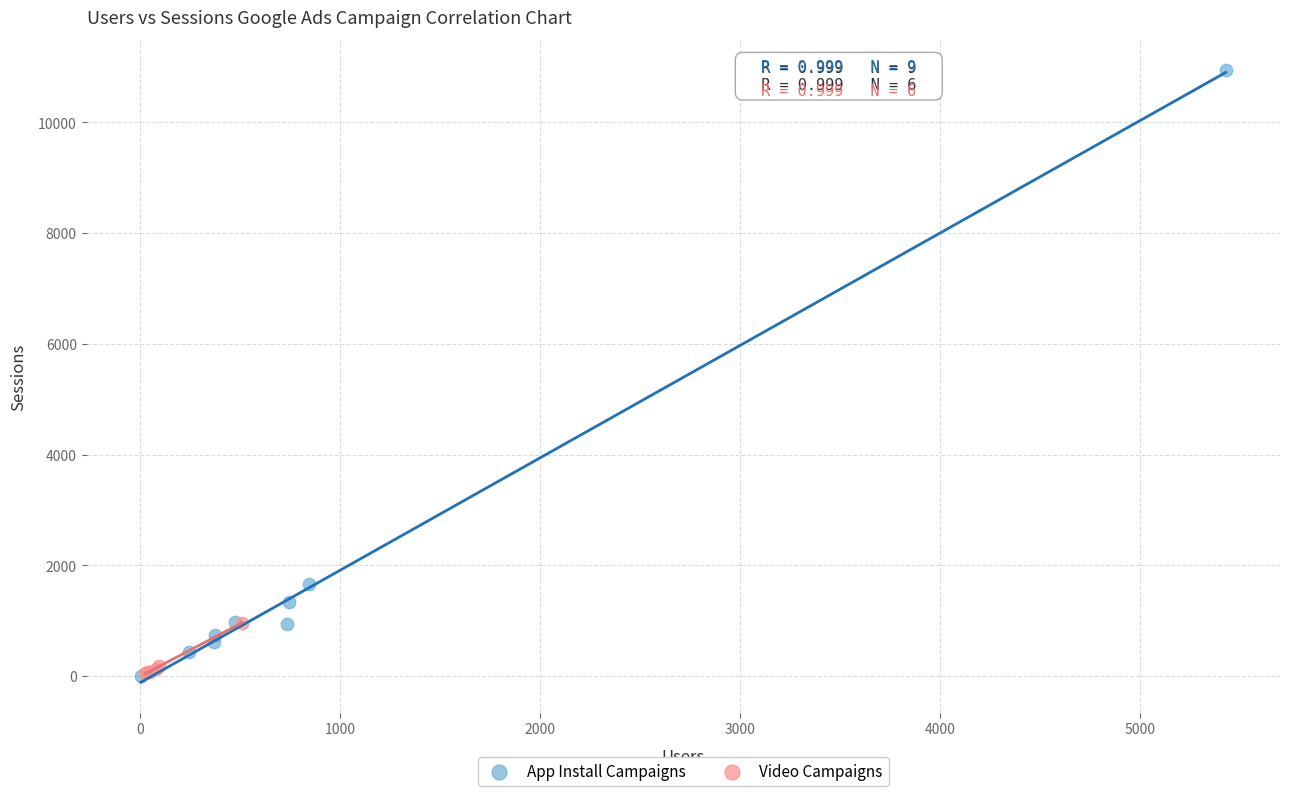

What are all the series names shown in the legend?

App Install Campaigns, Video Campaigns